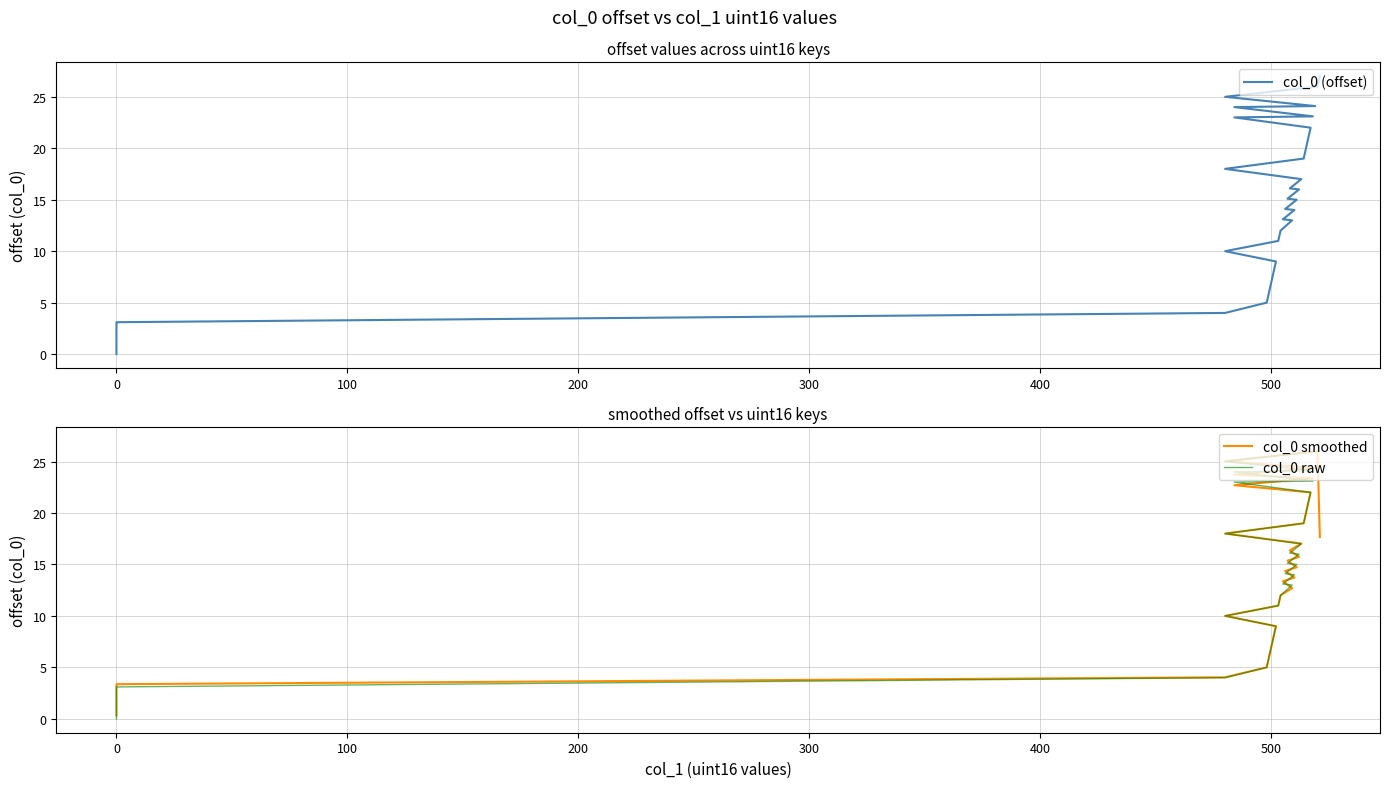

True or false: col_0 (offset) and col_0 raw intersect in this chart.

False